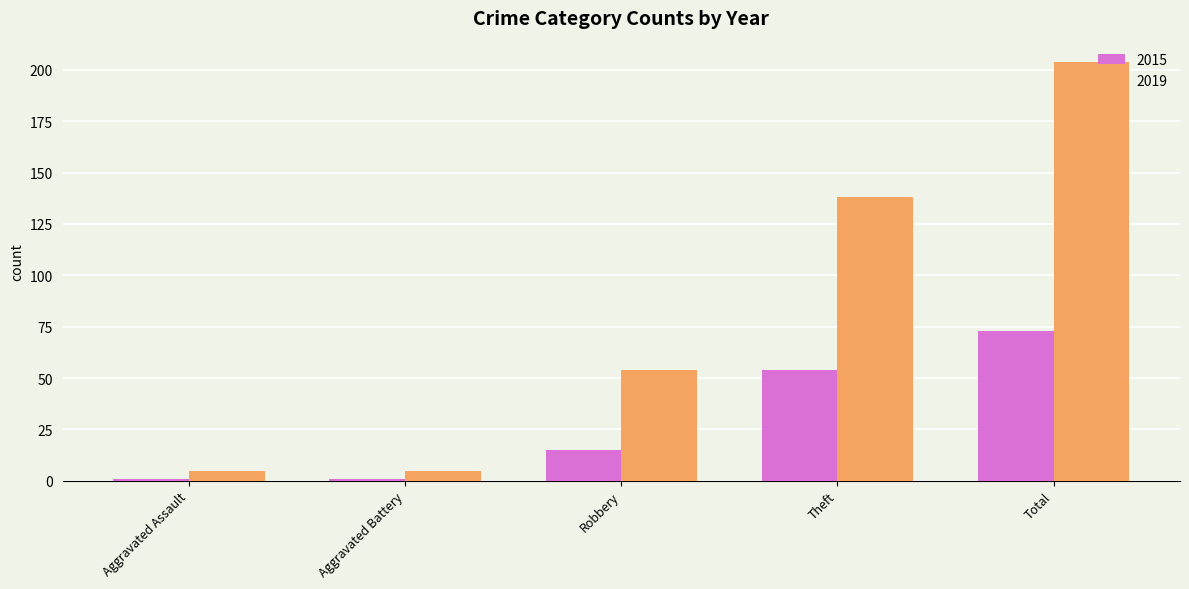

What is the total value across all series at Aggravated Battery?

6